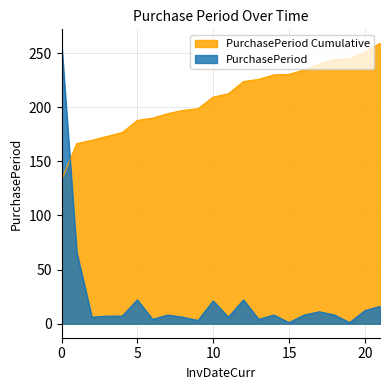

How many values exceed 8?

8